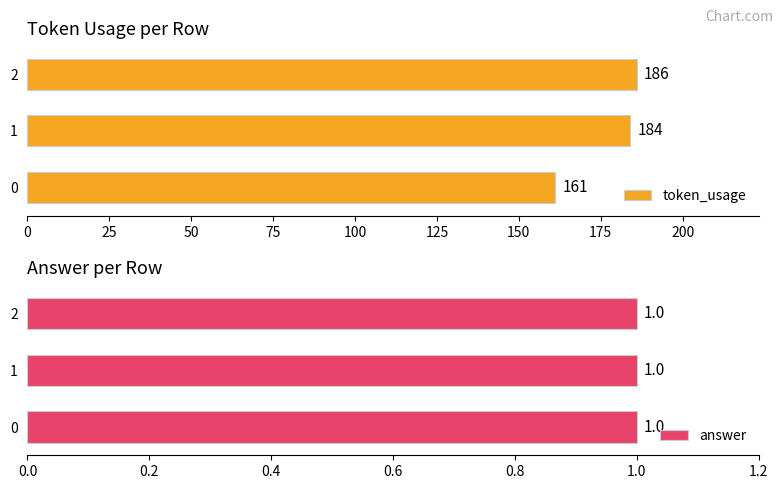

What is the minimum value for token_usage?

161